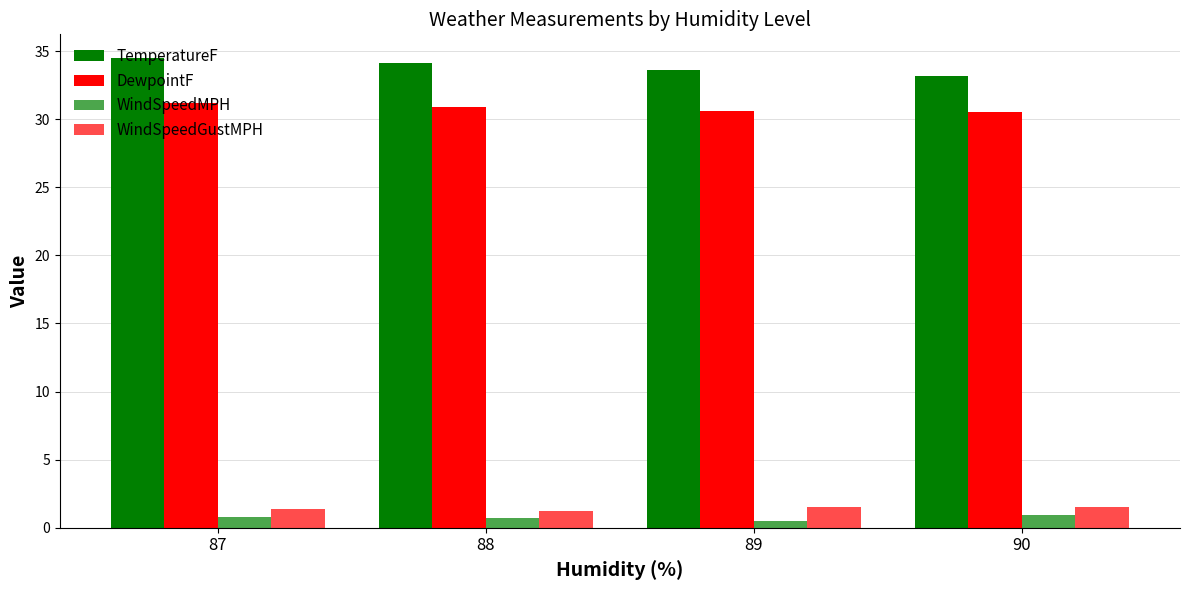

What is the approximate value of DewpointF at 90?

30.5